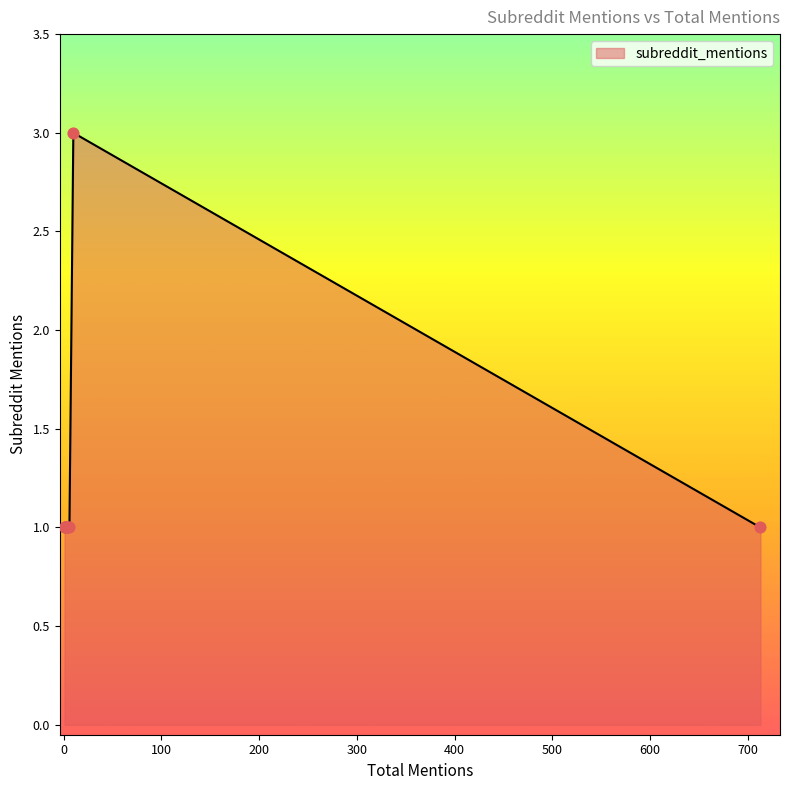

Approximately how many times larger is the value at 10 compared to 1?

3.0